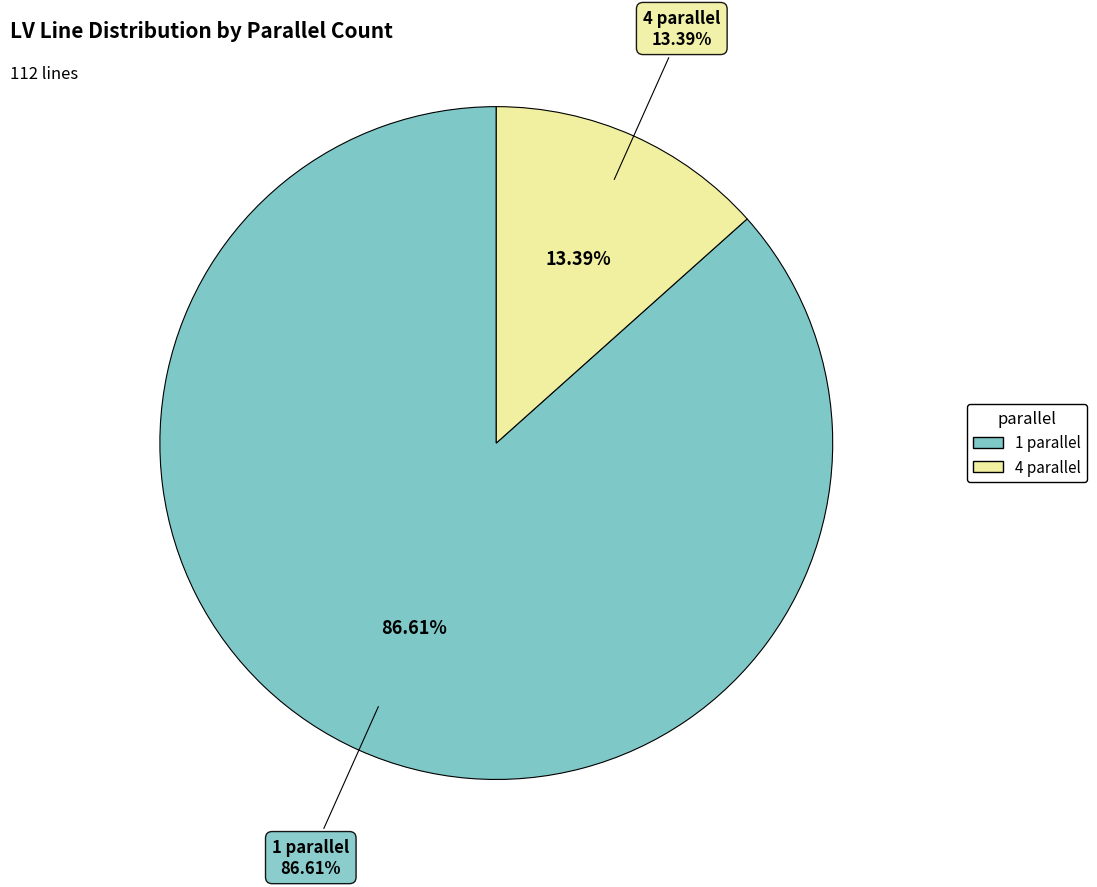

How much of the chart is everything except 1 parallel?

13.4%